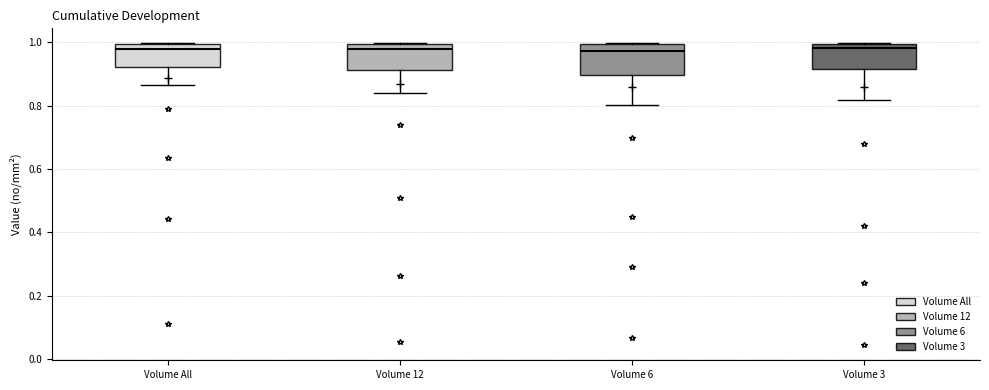

Reading left to right, transcribe this box plot: for each box, give where its median line is, the range the box spans, and where its two whiskers end, as read against the y-axis. The values are not printed on the chart, so give them approximately, as read against the axis.

Volume All: median 0.98, box 0.92 to 1.00, whiskers 0.86 to 1.00
Volume 12: median 0.98, box 0.92 to 1.00, whiskers 0.84 to 1.00
Volume 6: median 0.98, box 0.90 to 1.00, whiskers 0.80 to 1.00
Volume 3: median 0.98, box 0.92 to 1.00, whiskers 0.82 to 1.00